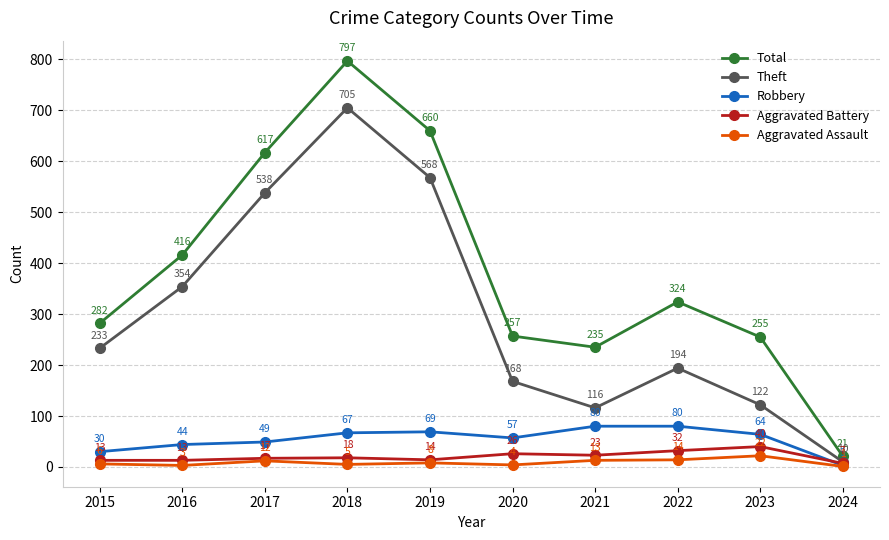

The Aggravated Battery series shows 14 at 2019. True or false?

True